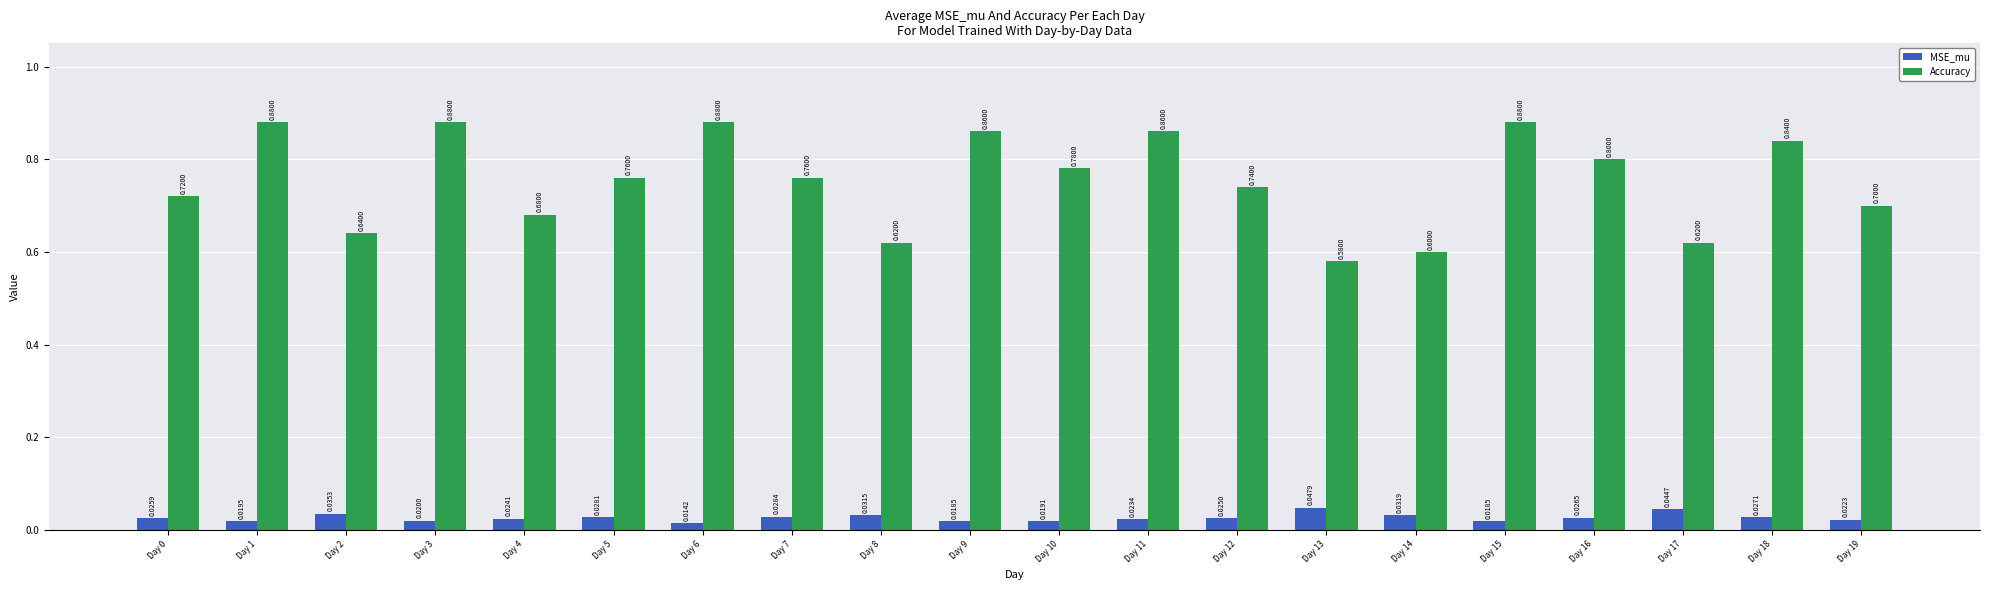

Rank the series by their average value, from highest to lowest.

Accuracy, MSE_mu